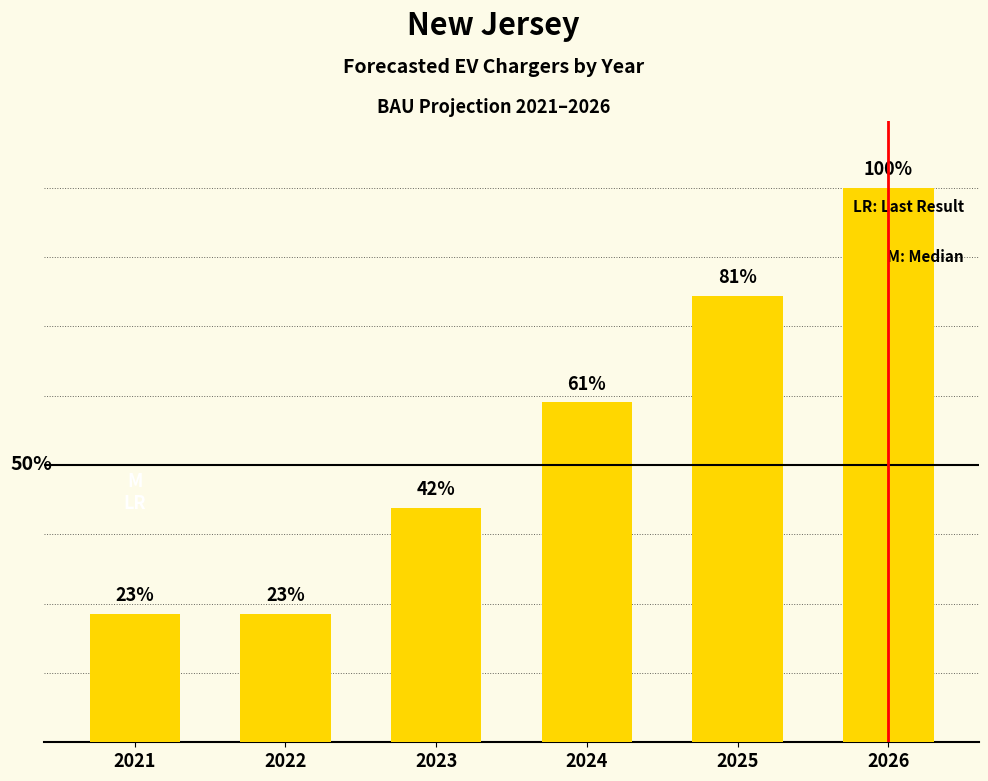

Are the bars horizontal?

No